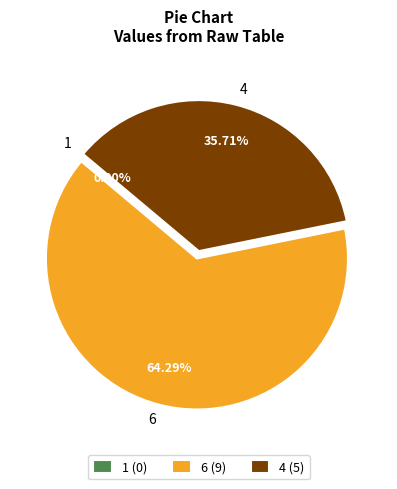

Which slice is the largest?

6